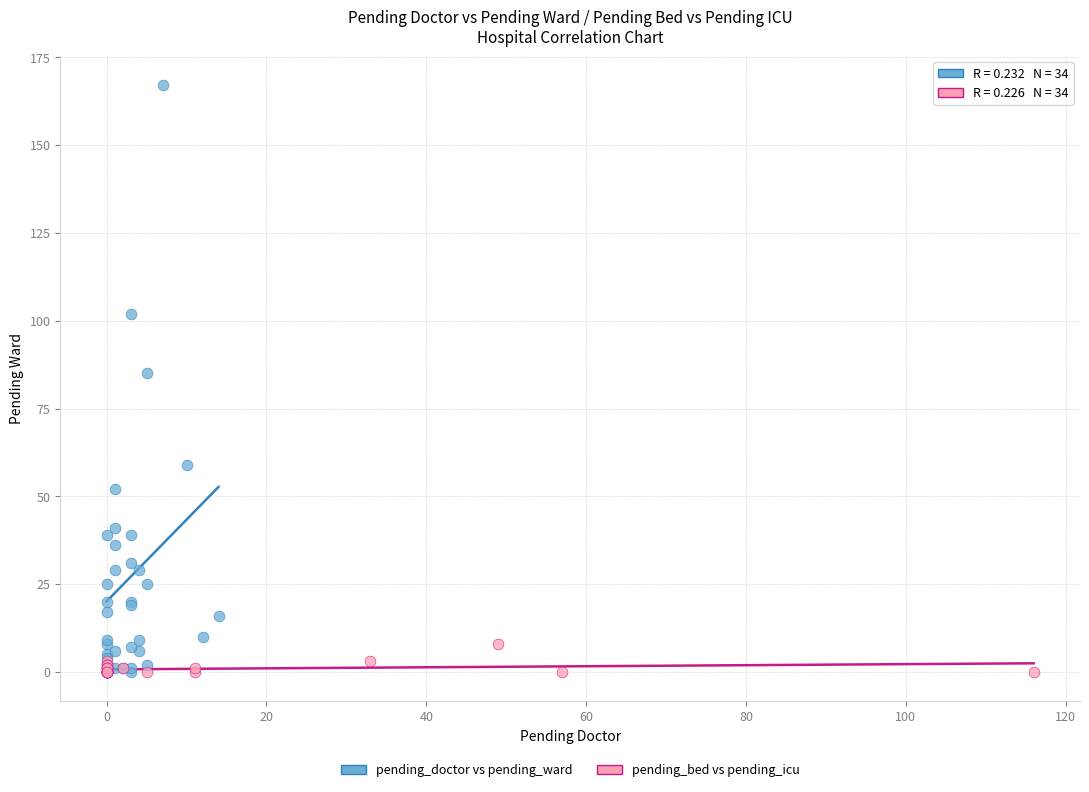

Which series reaches the maximum Y coordinate?

pending_doctor vs pending_ward